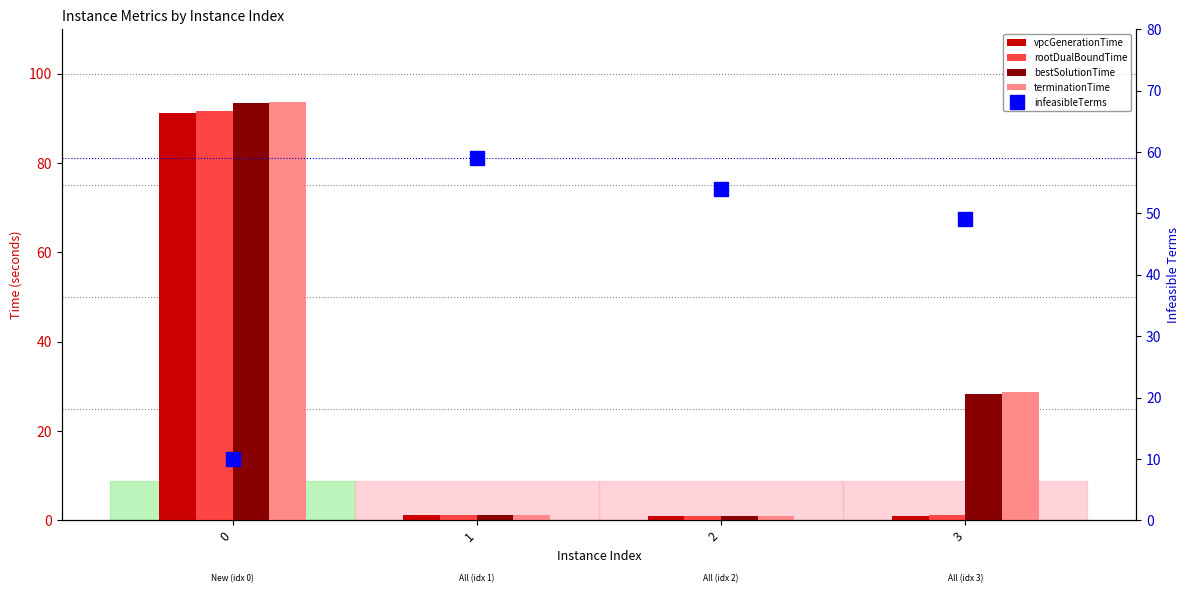

What is the highest value of the terminationTime series?

93.7